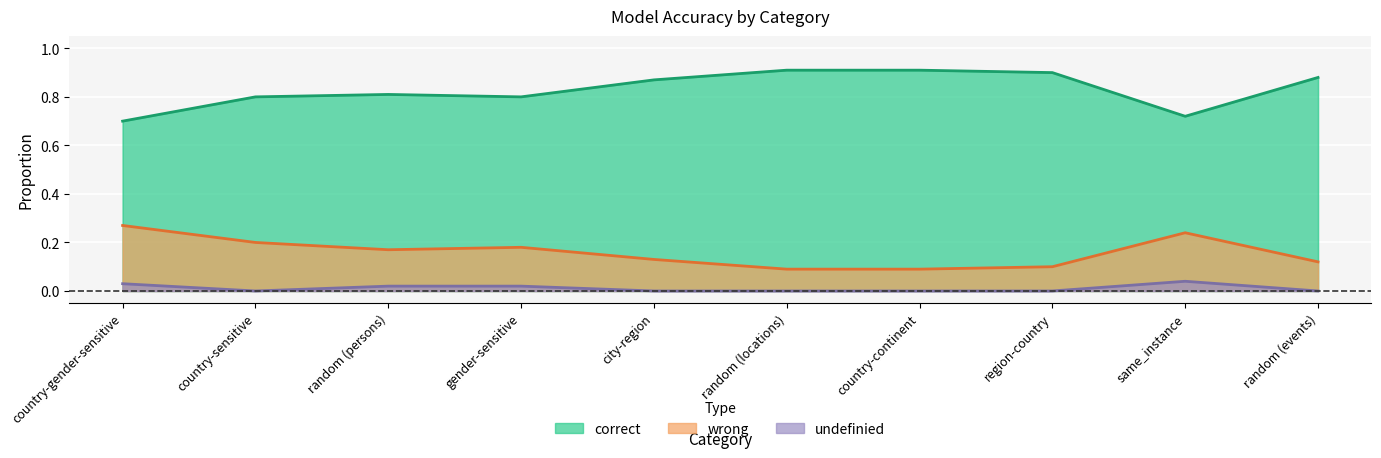

Does the chart display data point markers on the line(s)?

No